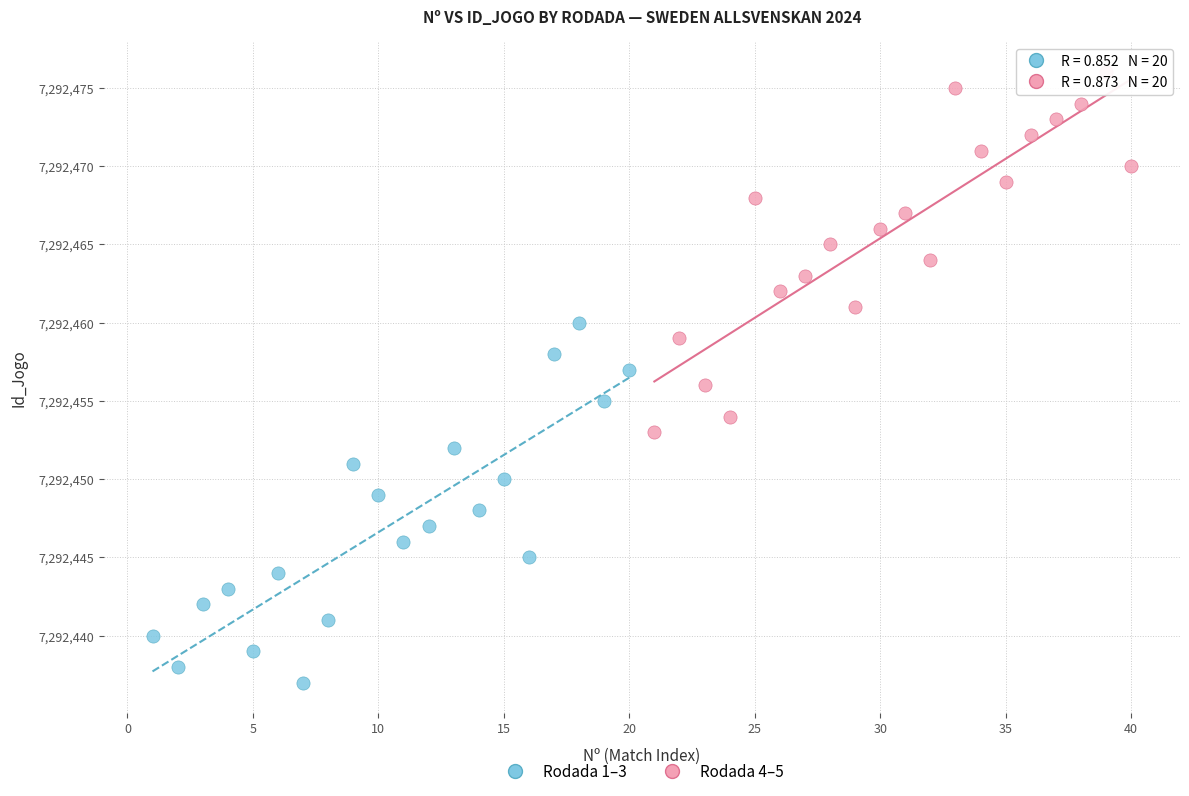

Which series reaches the minimum Y coordinate?

Rodada 1–3